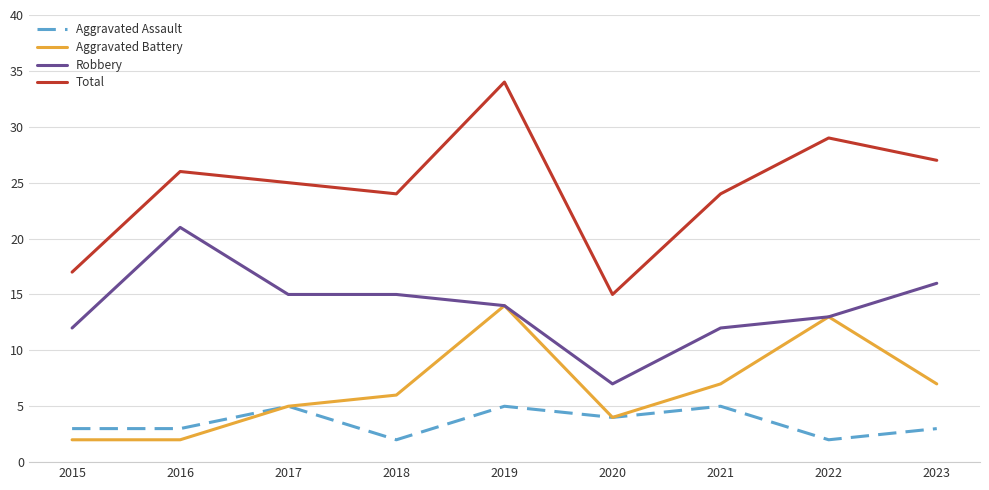

Which series has the widest spread of values?

Total